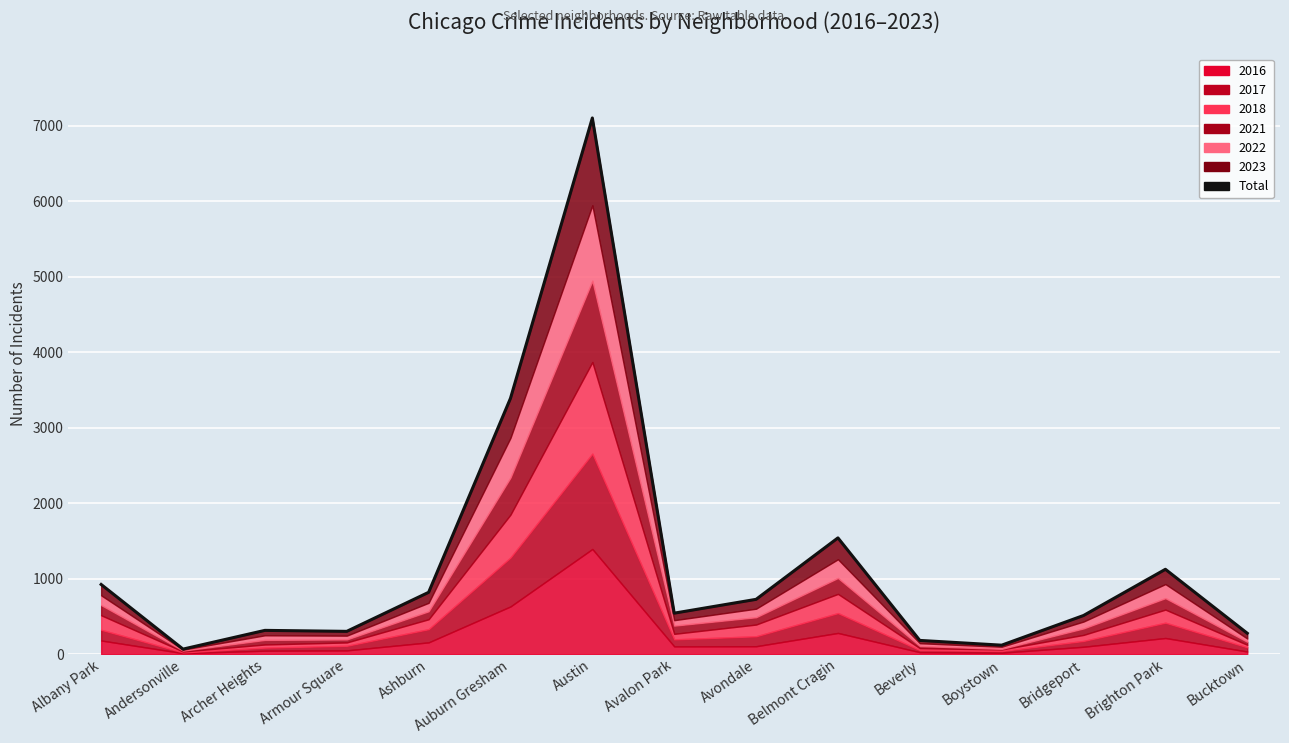

What is the difference between the values at Boystown and Ashburn?

700